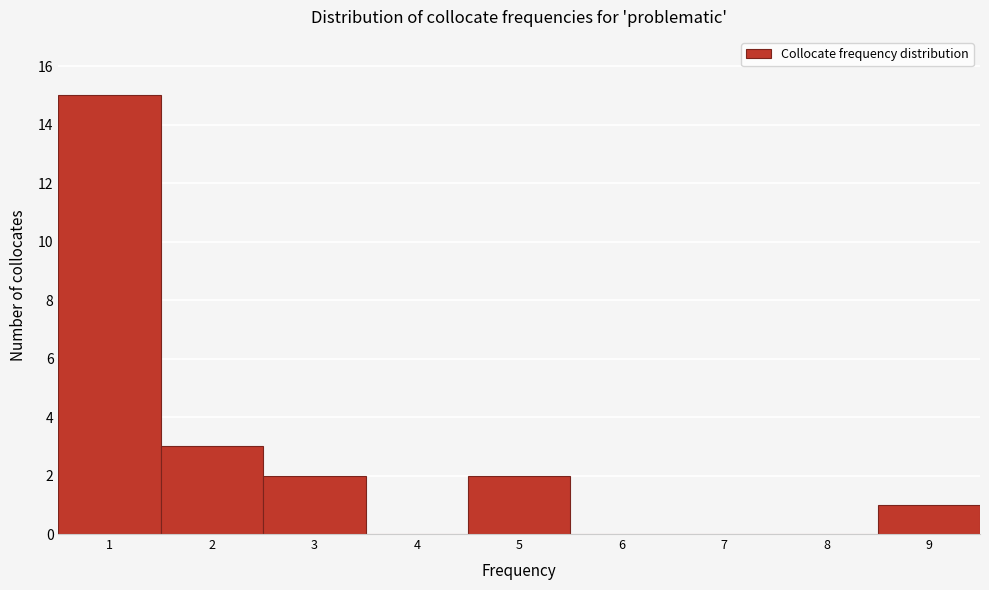

Reading left to right, transcribe this chart: for each bar, give the range it covers on the x-axis and its height. The values are not printed on the chart, so give them approximately, as read against the axis.

0.5 to 1.5: 15
1.5 to 2.5: 3
2.5 to 3.5: 2
3.5 to 4.5: 0
4.5 to 5.5: 2
5.5 to 6.5: 0
6.5 to 7.5: 0
7.5 to 8.5: 0
8.5 to 9.5: 1